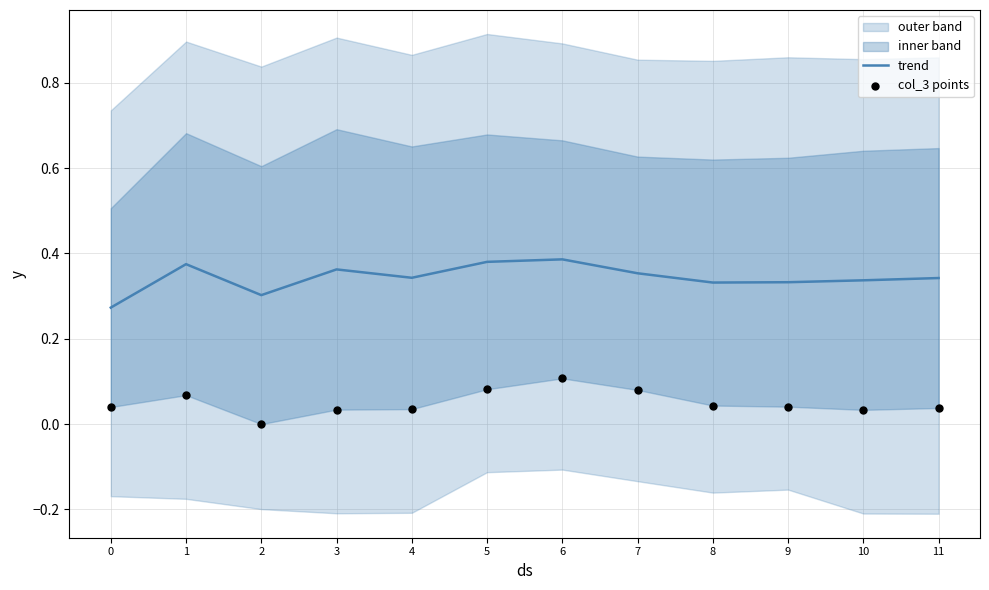

What is the total value across all series at 0?

0.3